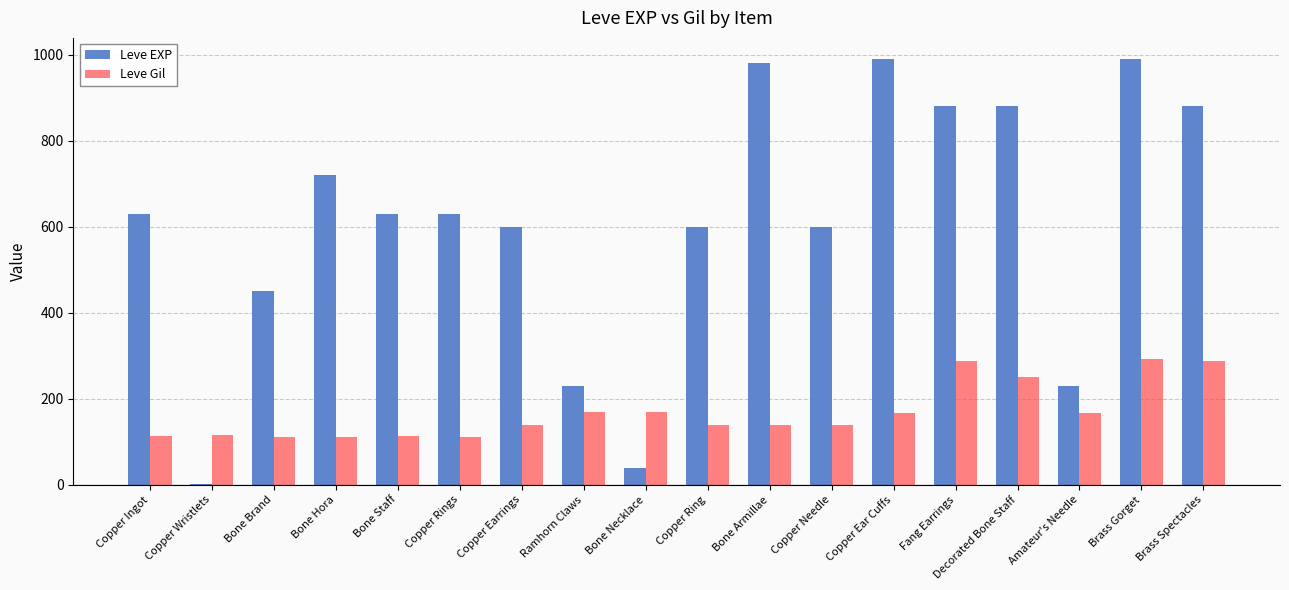

Which series changed the most between Copper Ingot and Fang Earrings?

Leve EXP